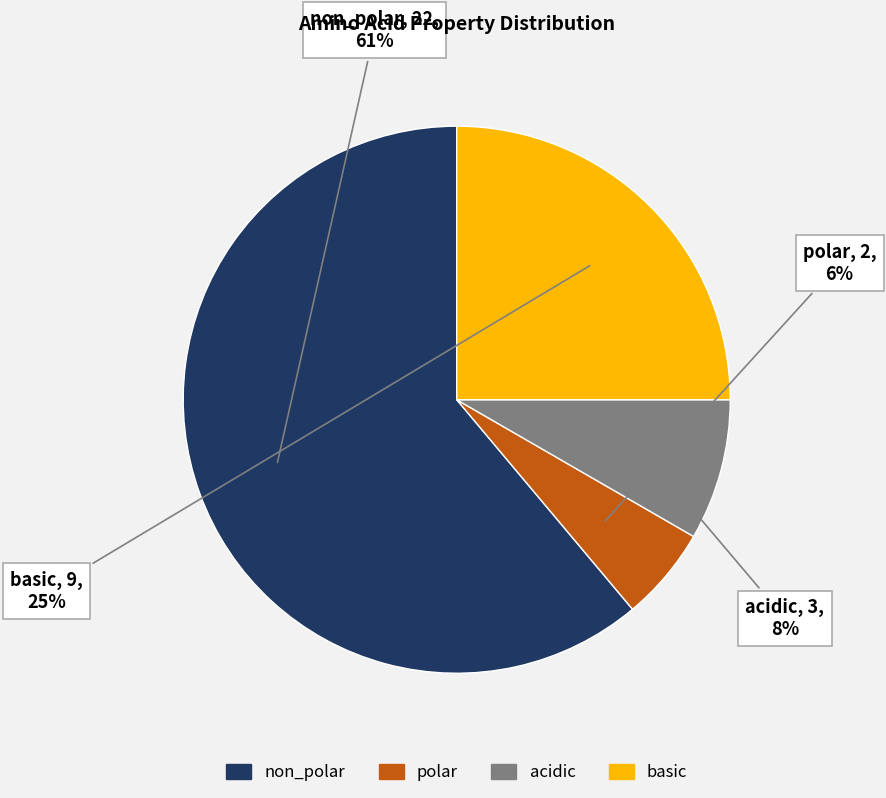

To the nearest percent, what is the average slice percentage?

25%